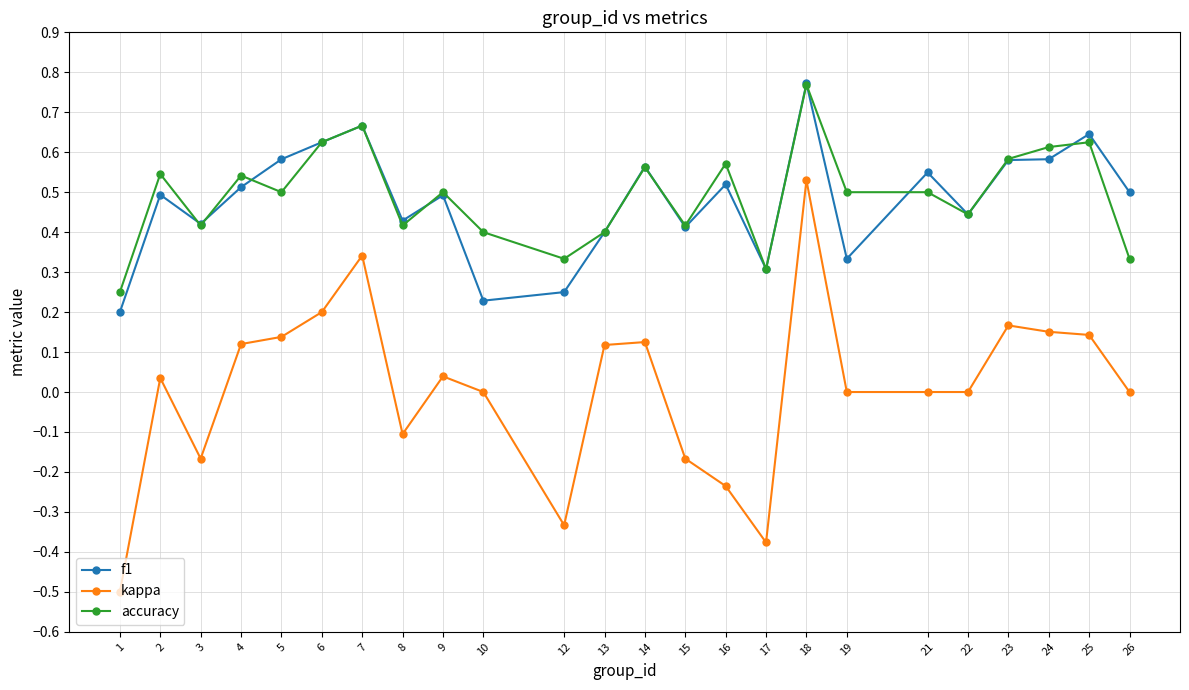

True or false: kappa and f1 cross at least once.

False